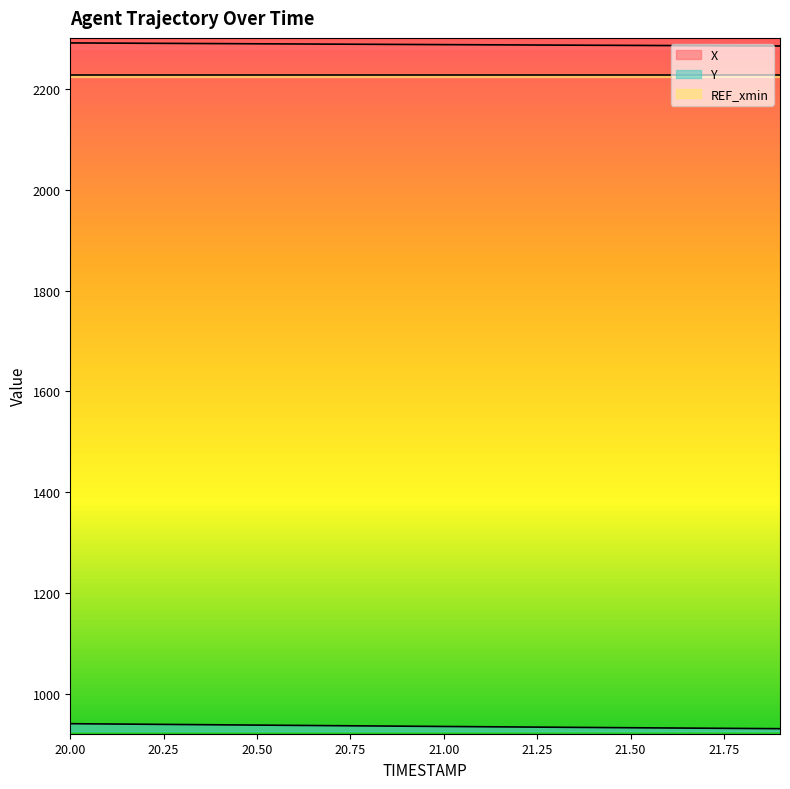

True or false: X has a value of 2288.1 at 21.2.

True